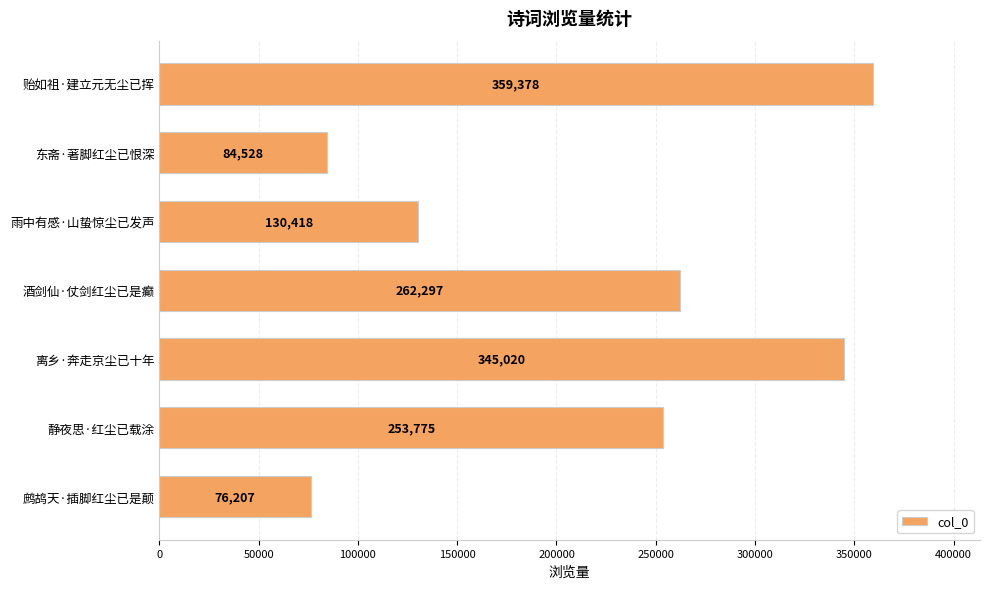

Between 东斋·著脚红尘已恨深 and 静夜思·红尘已载涂, which is larger?

静夜思·红尘已载涂